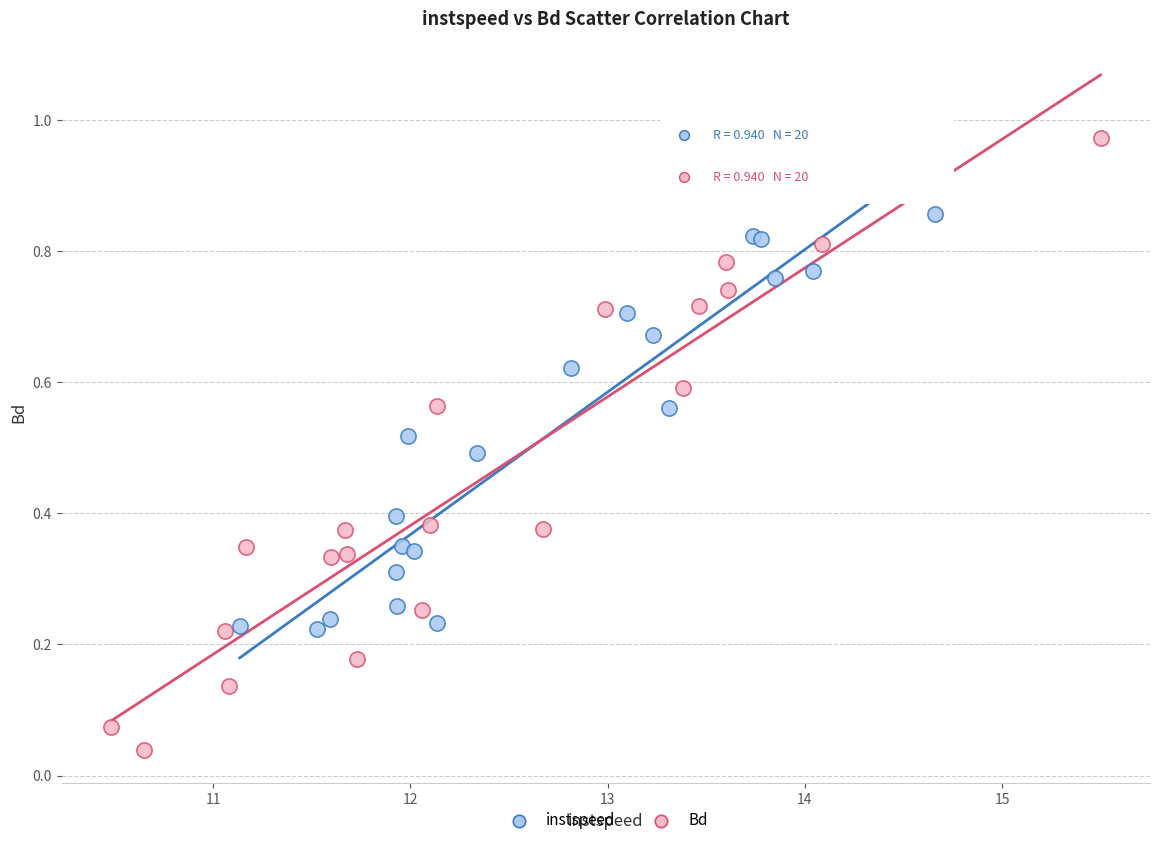

Which series contains the lowest Y value?

Bd